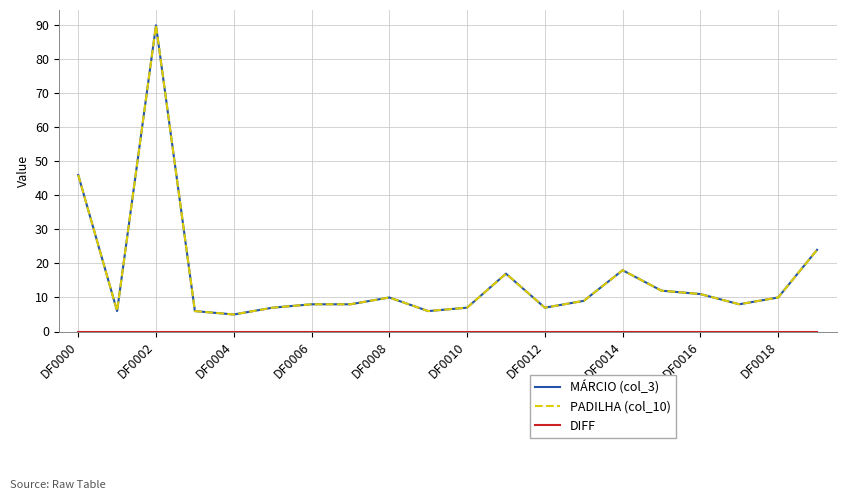

At which category does the chart reach its minimum across all series?

DF0000